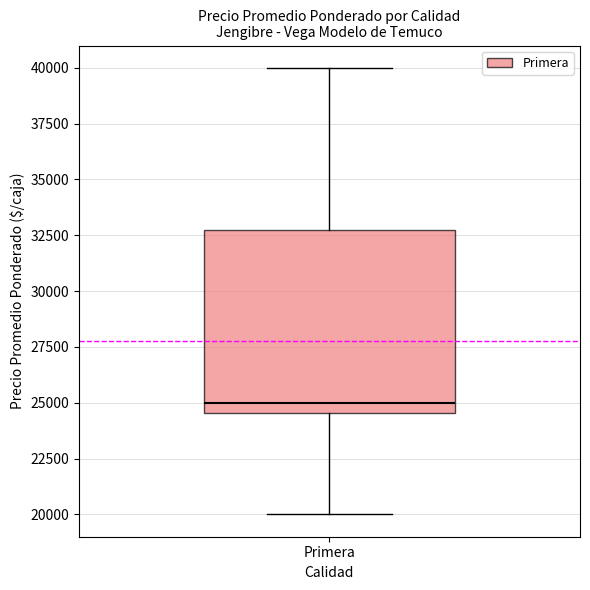

Where does the lower whisker of the box for Primera end on the y-axis? The values are not printed on the chart, so give them approximately, as read against the axis.

20000